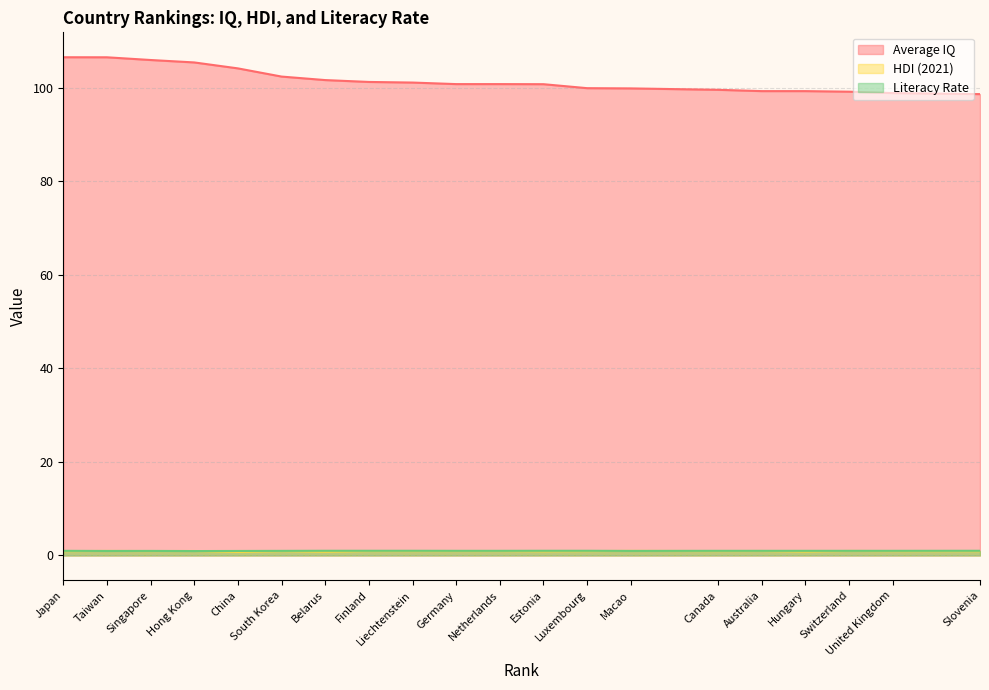

True or false: HDI (2021) has a value of 0.9 at Japan.

True